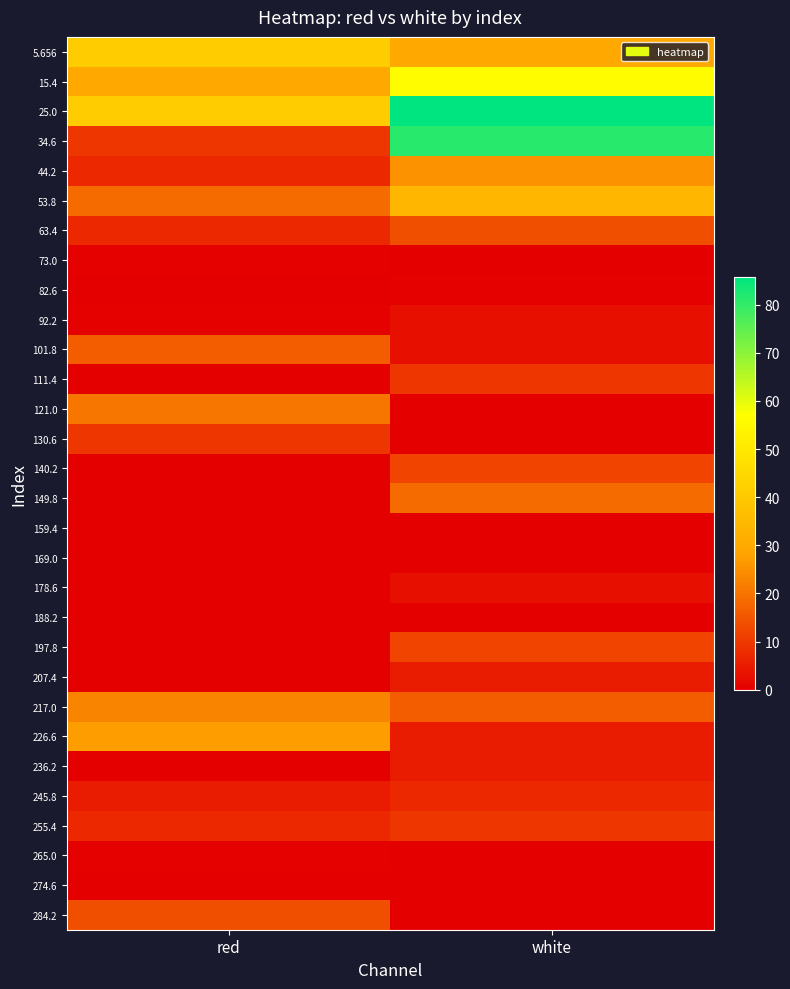

Which label corresponds to the smallest value in the chart?

white